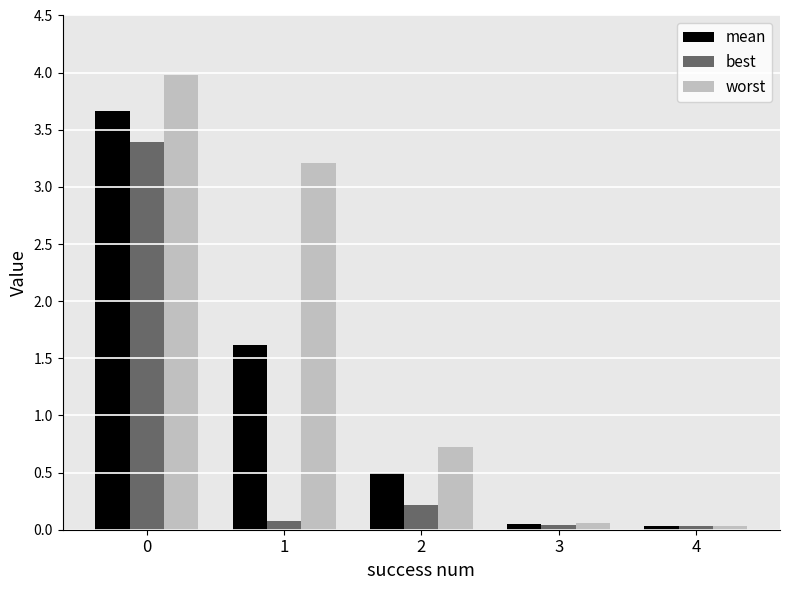

How many series are shown in this chart?

3